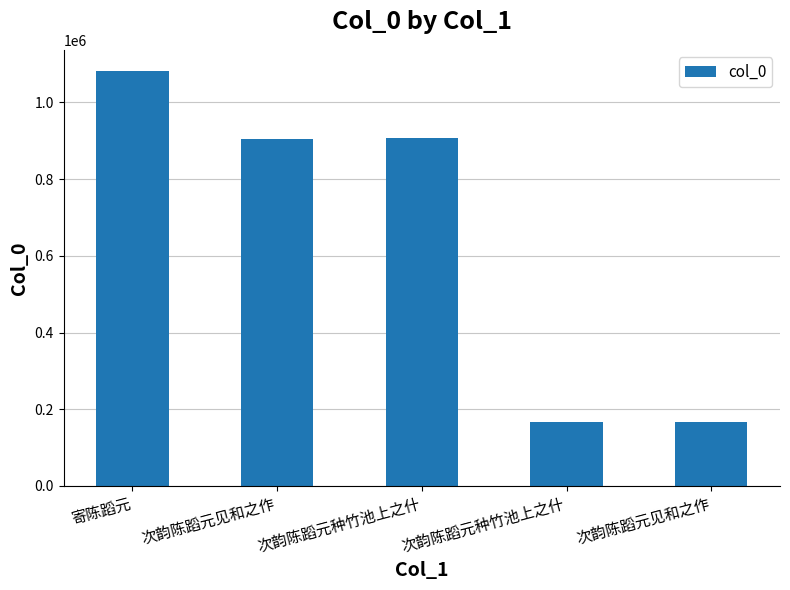

Reading right to left, list all the values displayed in this chart.

次韵陈蹈元见和之作=166434	次韵陈蹈元种竹池上之什=166198	次韵陈蹈元种竹池上之什=906292	次韵陈蹈元见和之作=906030	寄陈蹈元=1083152